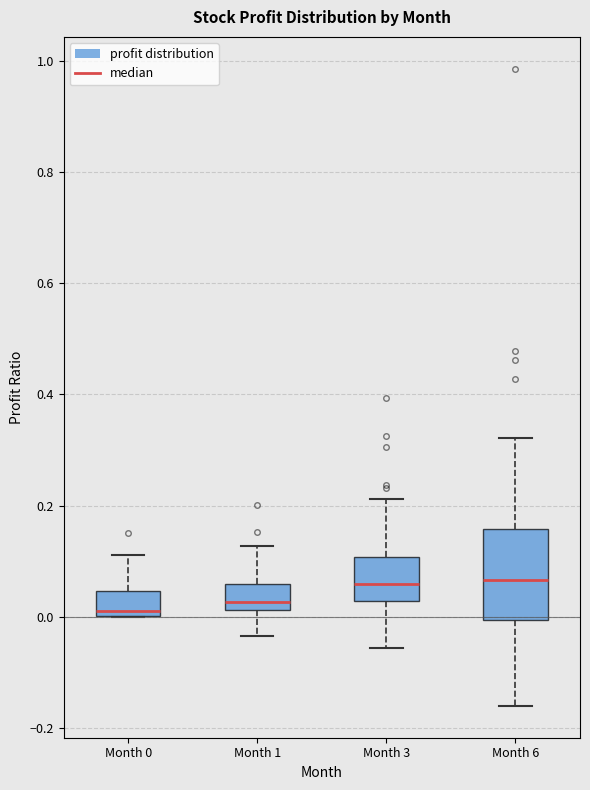

Which box is the tallest, from its lower edge to its upper edge?

Month 6